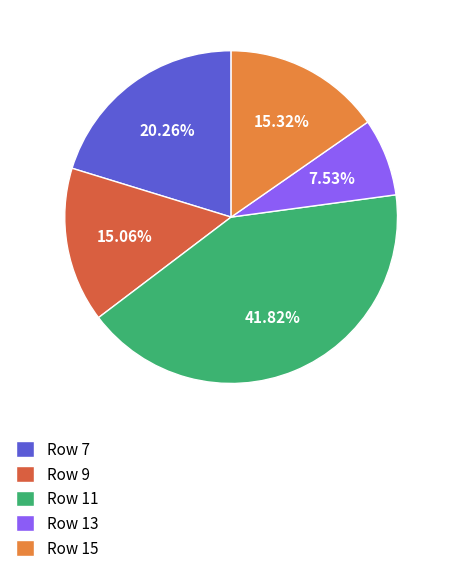

How many segments does this pie chart have?

5